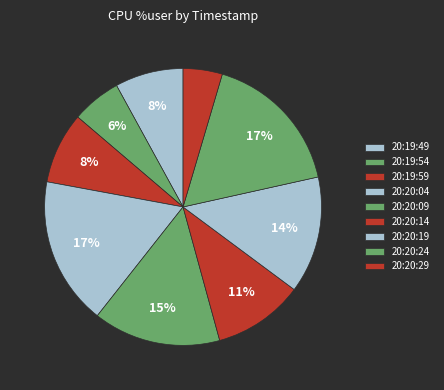

To the nearest percent, what portion does 20:20:19 represent?

14%